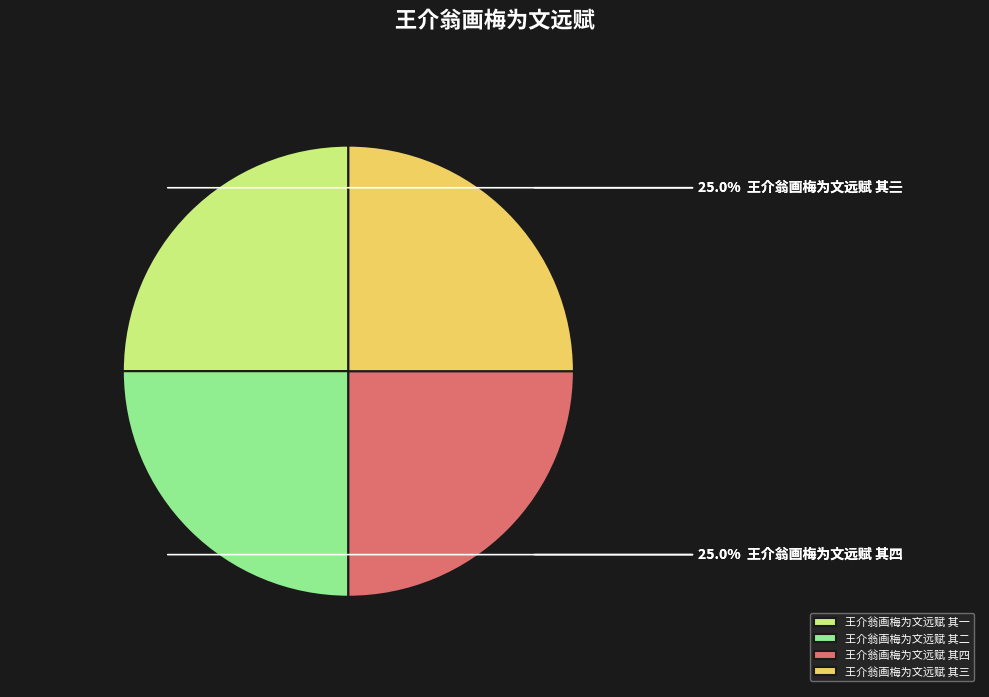

Does any single category account for the majority?

No